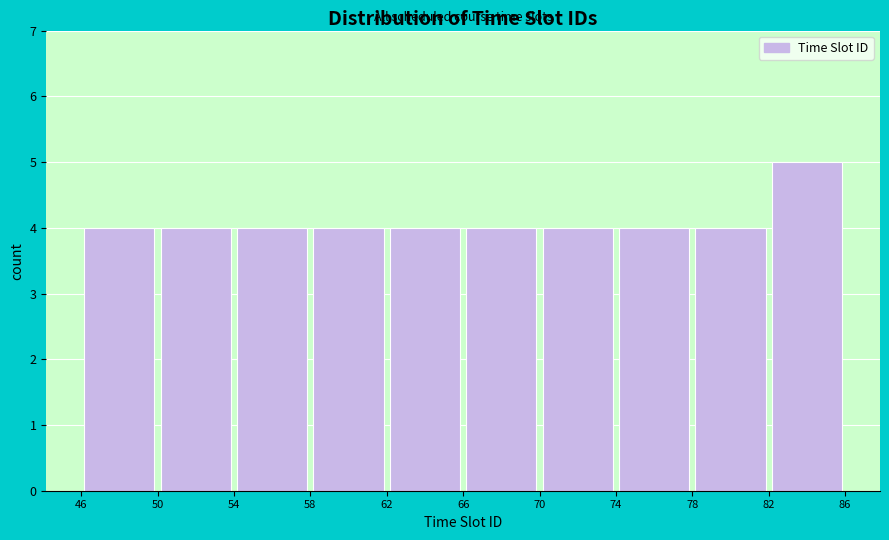

How tall is the bar that spans 70 to 74 on the x-axis? The values are not printed on the chart, so give them approximately, as read against the axis.

4